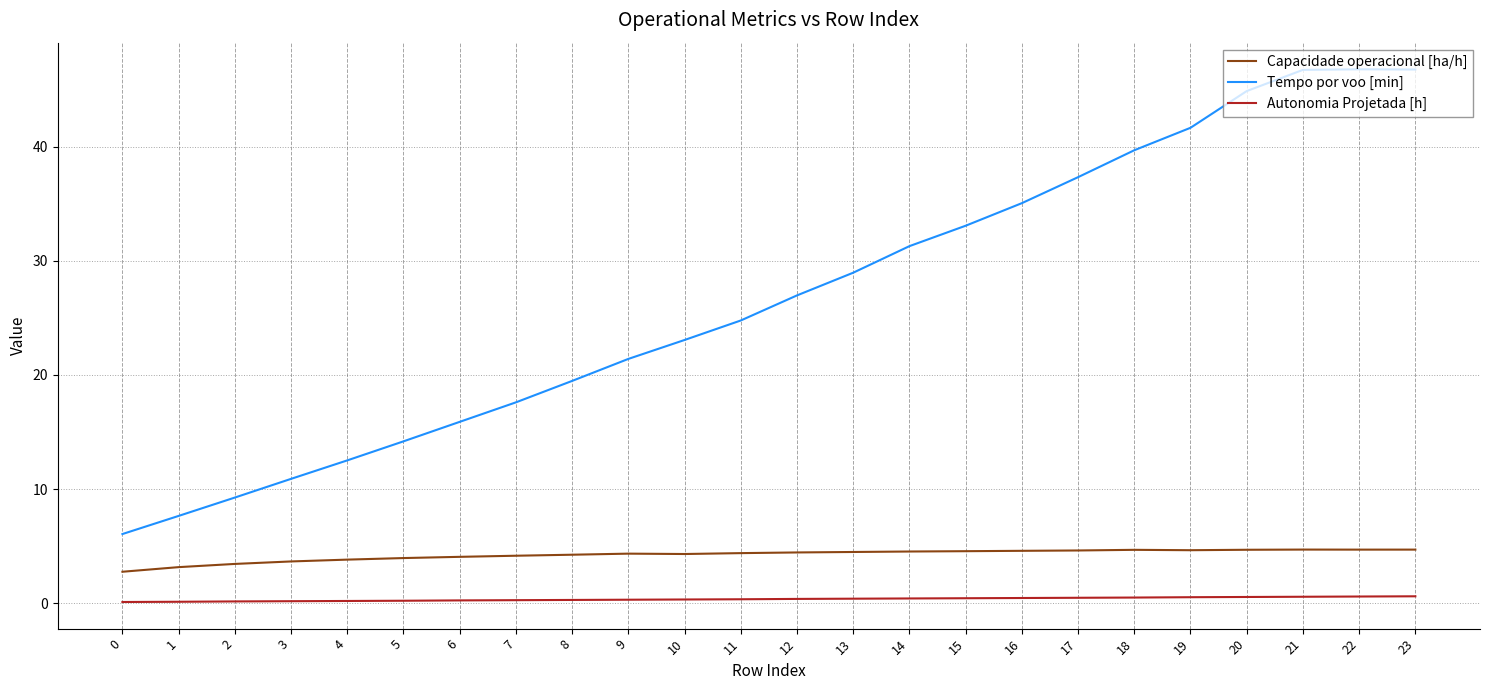

Which series has the largest total across all categories?

Tempo por voo [min]